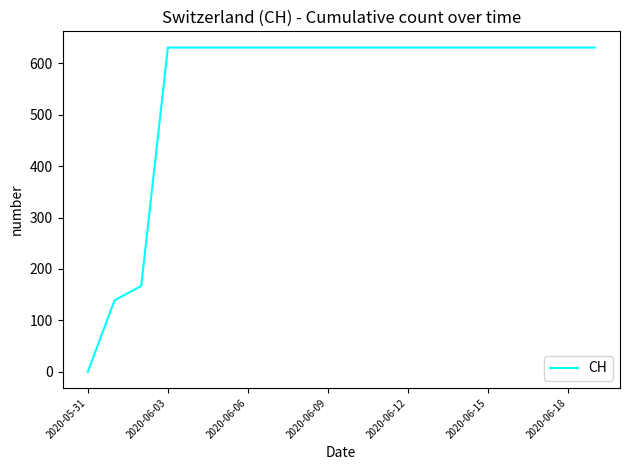

What is the maximum value shown in the chart?

631